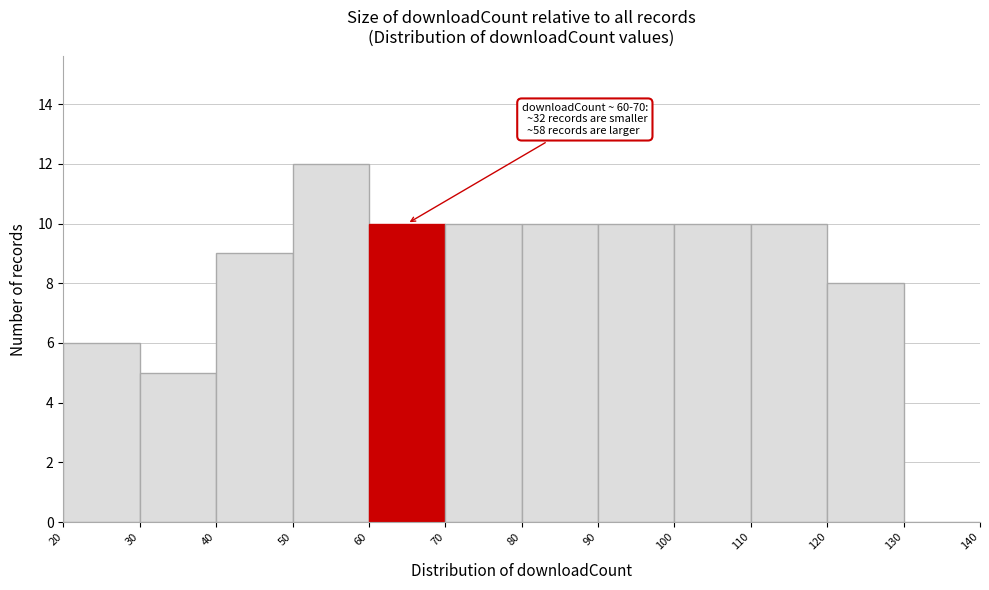

Over which range of the x-axis is the bar tallest?

50 to 60